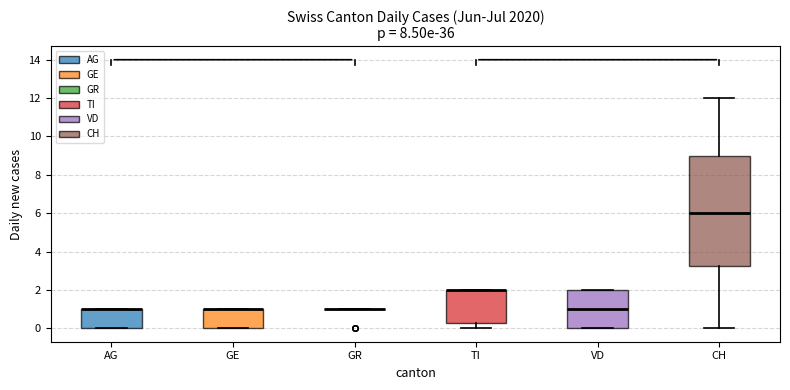

Reading left to right, transcribe this box plot: for each box, give where its median line is, the range the box spans, and where its two whiskers end, as read against the y-axis. The values are not printed on the chart, so give them approximately, as read against the axis.

AG: median 1.0 (drawn on the box's upper edge), box 0.0 to 1.0, whiskers 0.0 to 1.0
GE: median 1.0 (drawn on the box's upper edge), box 0.0 to 1.0, whiskers 0.0 to 1.0
GR: box collapsed to a line at 1.0, whiskers 1.0 to 1.0
TI: median 2.0 (drawn on the box's upper edge), box 0.2 to 2.0, whiskers 0.0 to 2.0
VD: median 1.0, box 0.0 to 2.0, whiskers 0.0 to 2.0
CH: median 6.0, box 3.2 to 9.0, whiskers 0.0 to 12.0